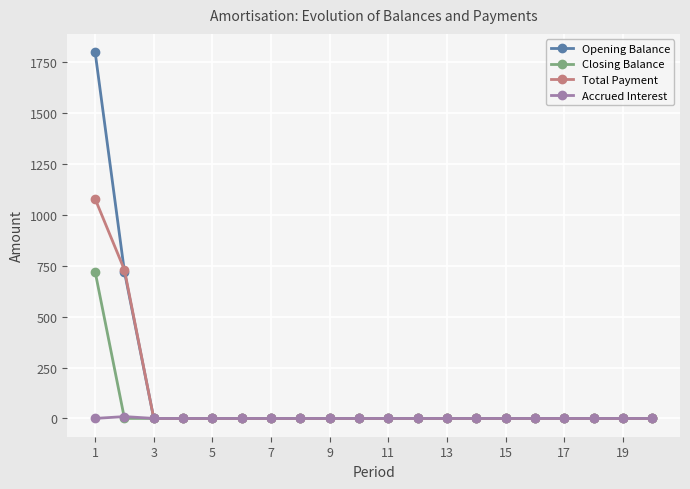

What is the highest value of the Total Payment series?

1079.0